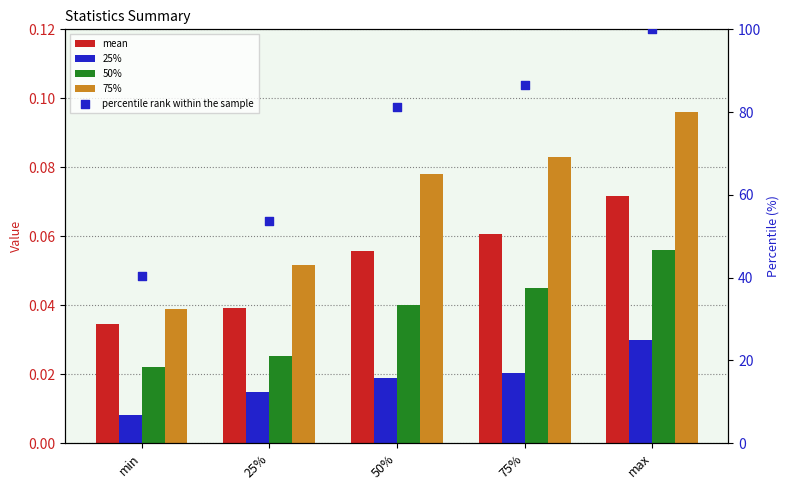

What is the total value across all series at min?

40.5